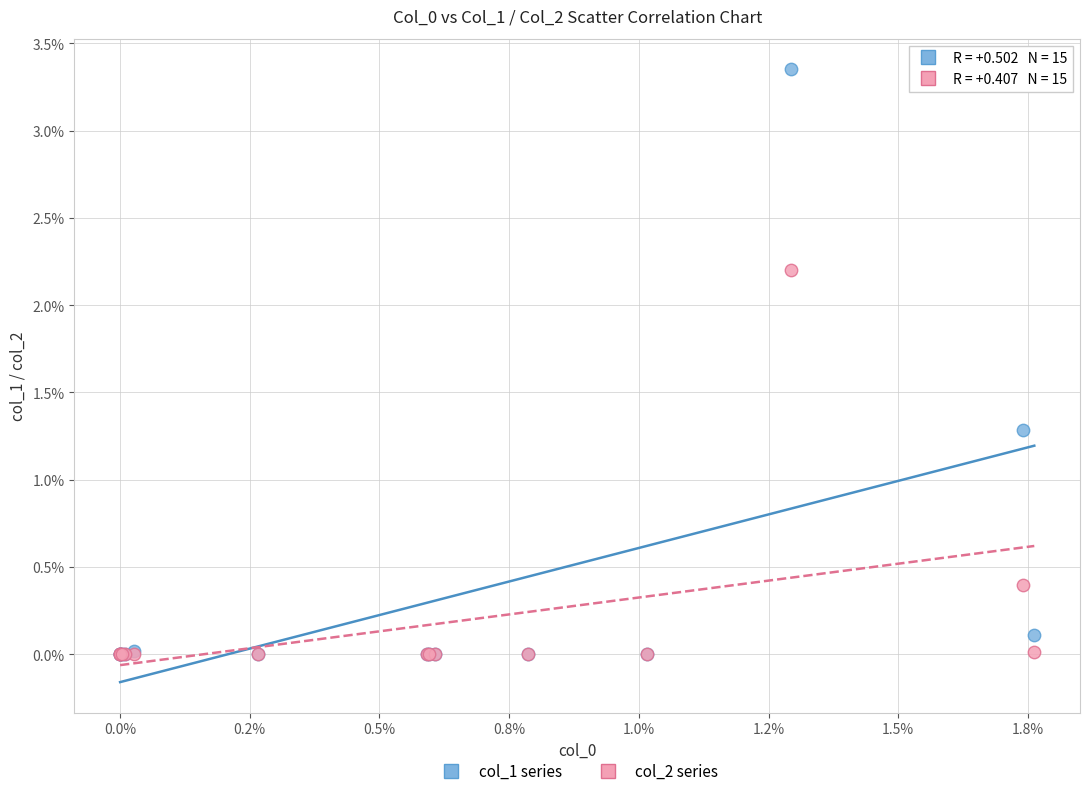

Which series has the widest spread of Y values?

col_1 series